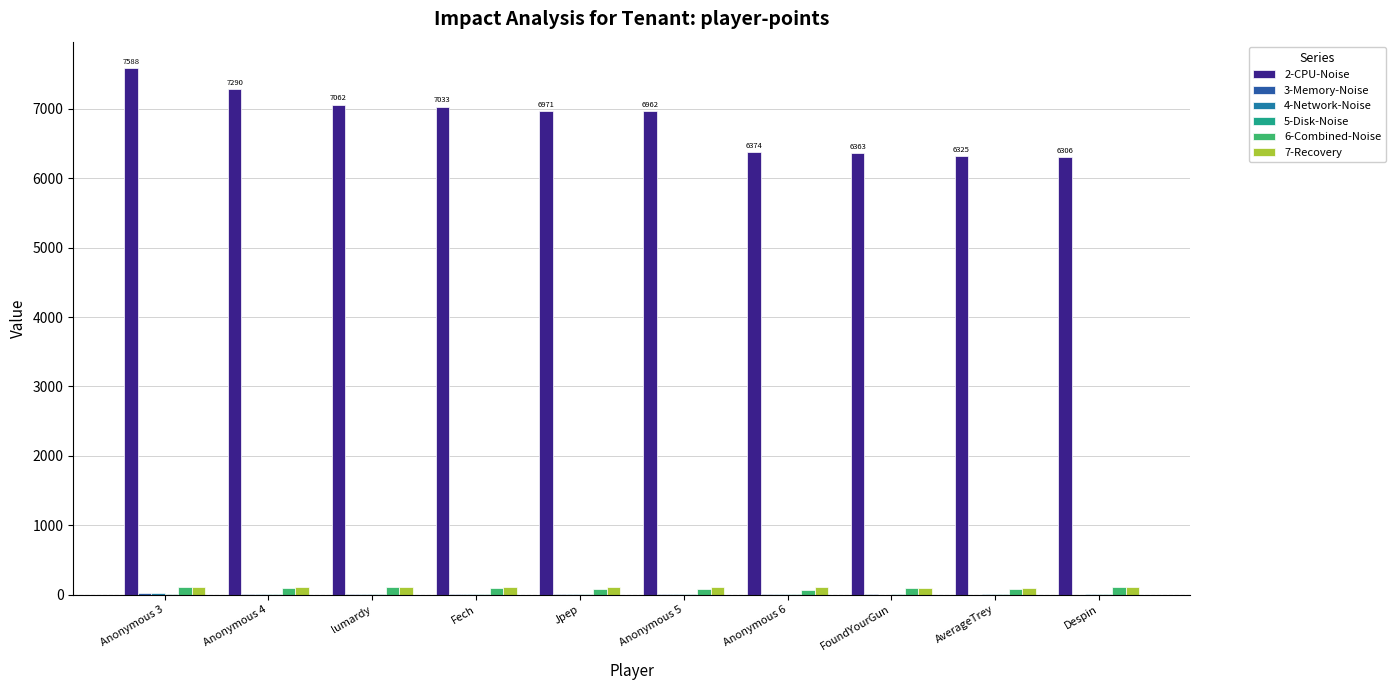

Are the bars horizontal?

No